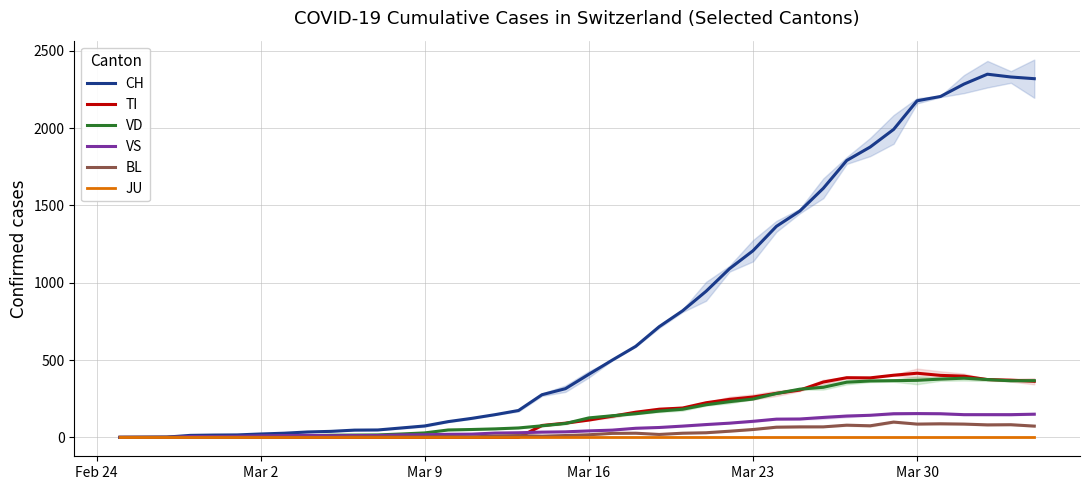

At how many categories does at least one series exceed 1249?

12